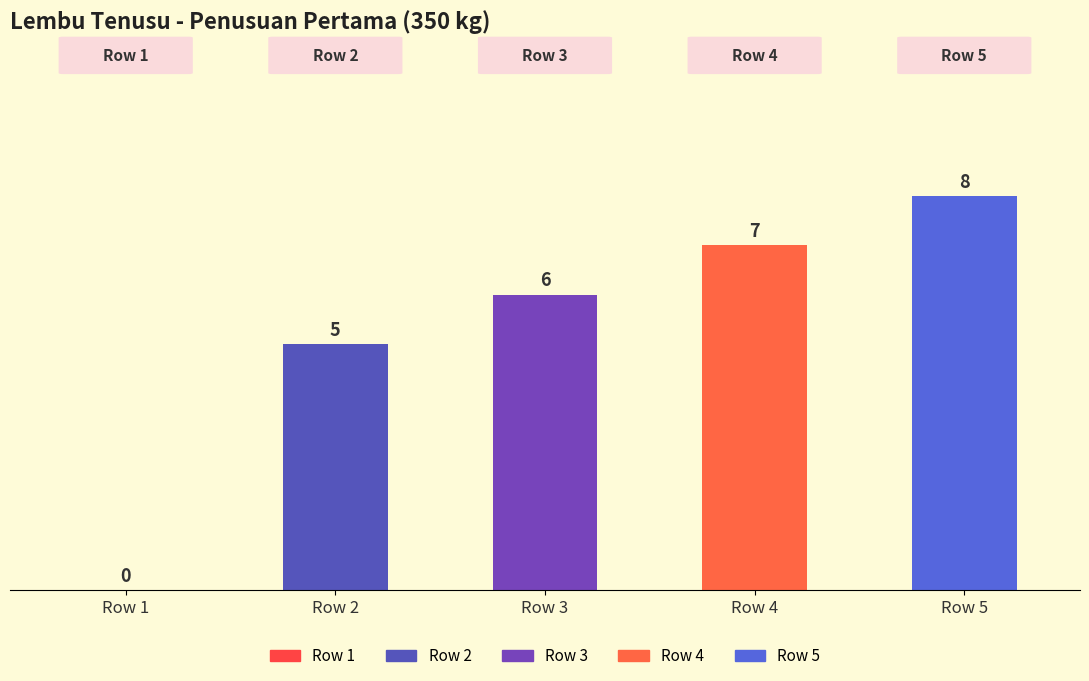

At which label does the data first exceed 6?

4